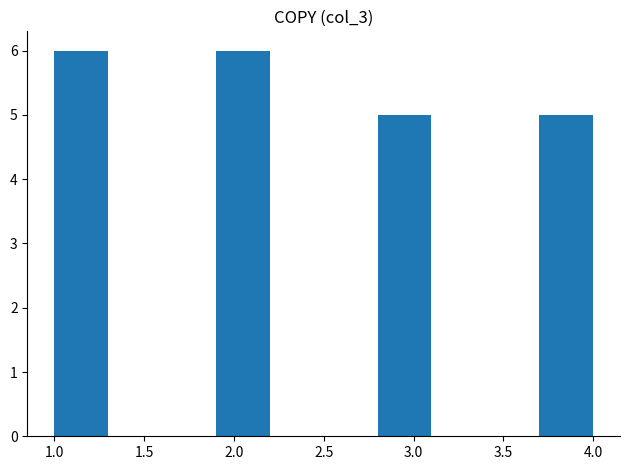

Reading left to right, list every bar in this chart as the range it spans on the x-axis followed by its height. The values are not printed on the chart, so give them approximately, as read against the axis.

1.0 to 1.3: 6
1.3 to 1.6: 0
1.6 to 1.9: 0
1.9 to 2.2: 6
2.2 to 2.5: 0
2.5 to 2.8: 0
2.8 to 3.1: 5
3.1 to 3.4: 0
3.4 to 3.7: 0
3.7 to 4.0: 5